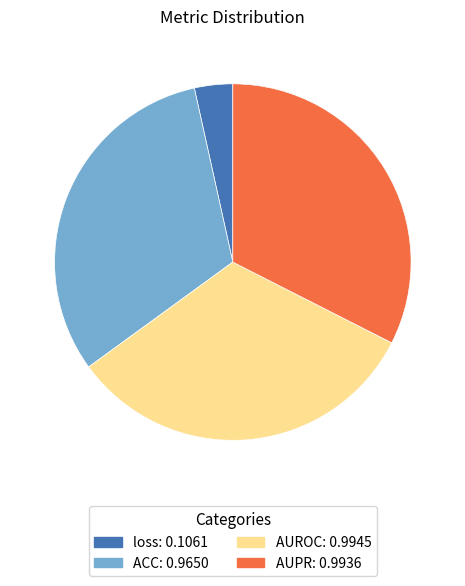

Which category has the smallest portion of the pie?

loss